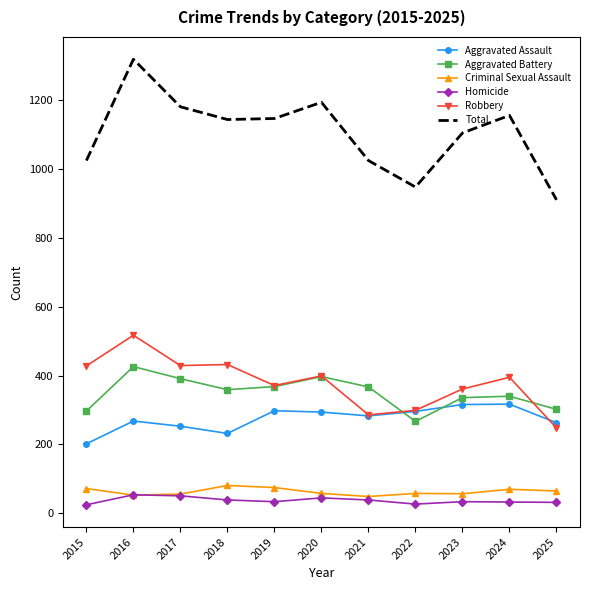

What is the smallest value displayed?

25